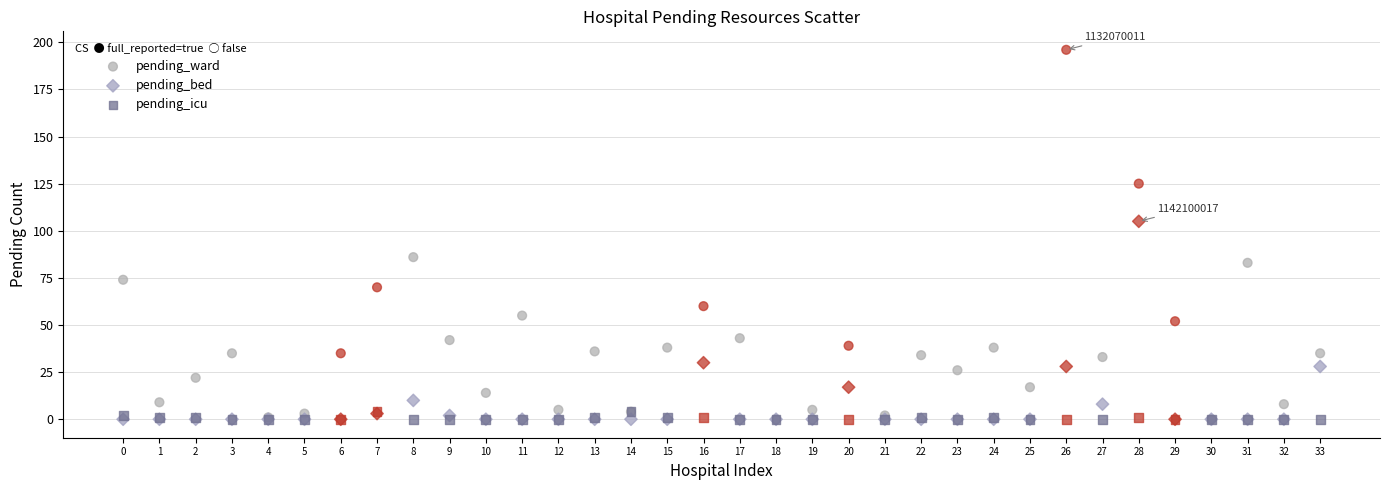

In the pending_ward series, what Y value is closest to 98?

86